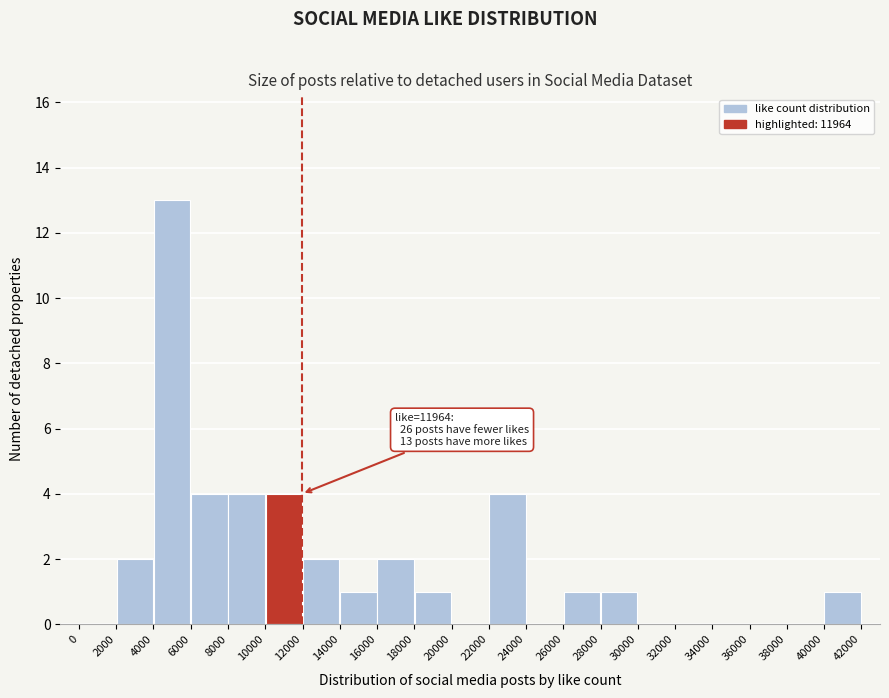

Over which range of the x-axis is the bar tallest?

4000 to 6000